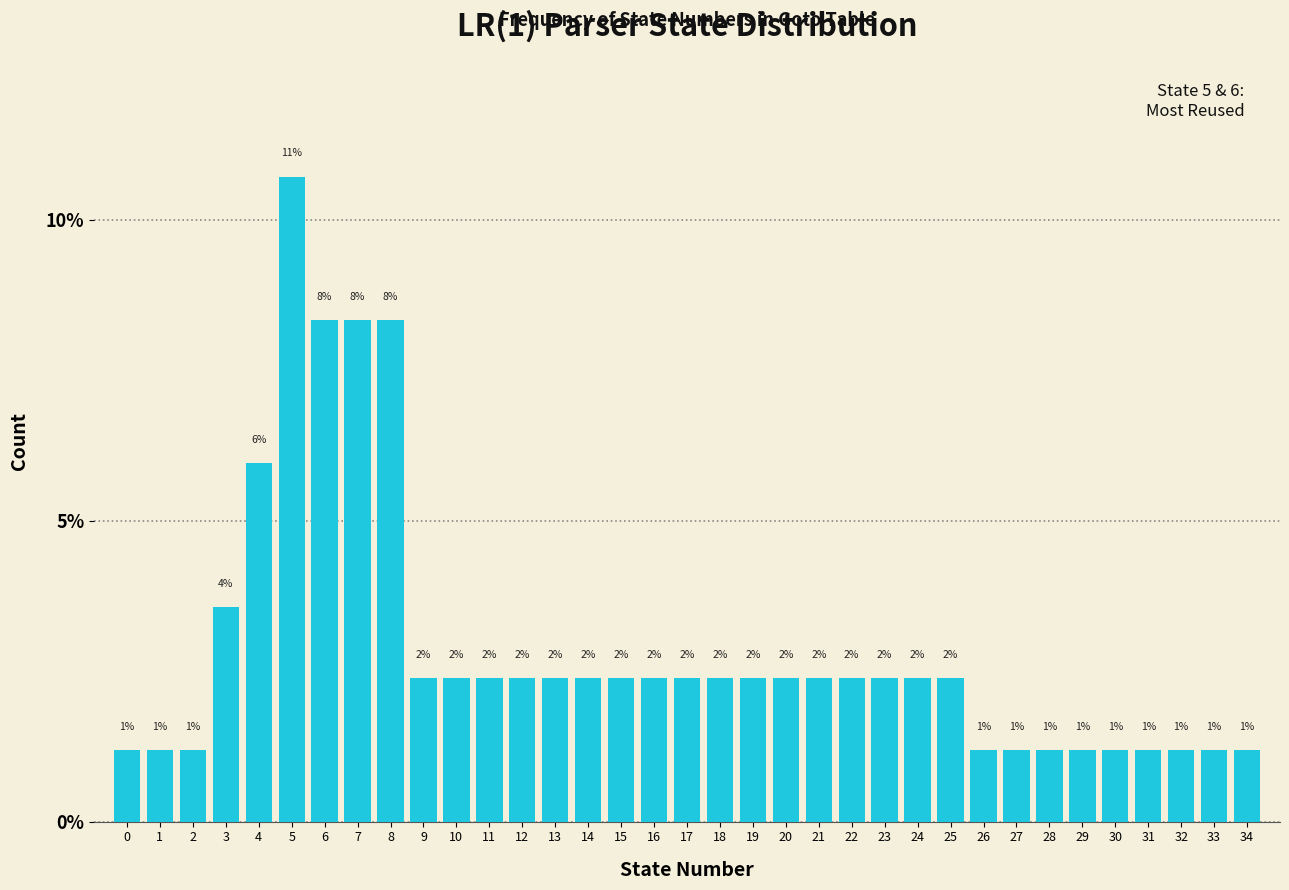

How many bars are there in total?

35